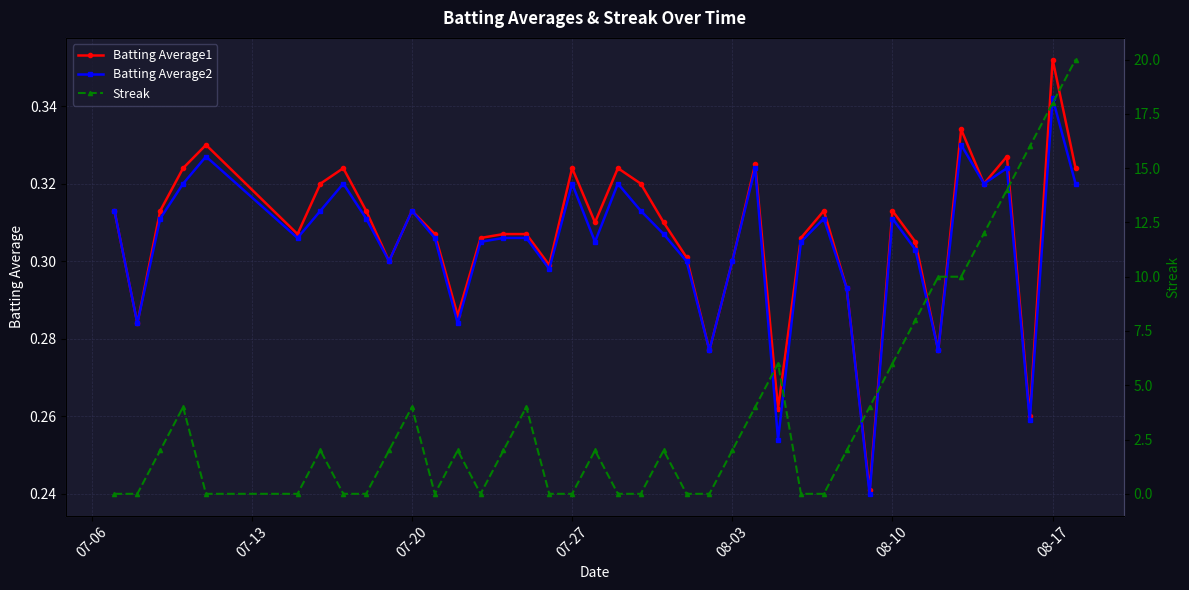

What is the greatest value displayed?

20.0